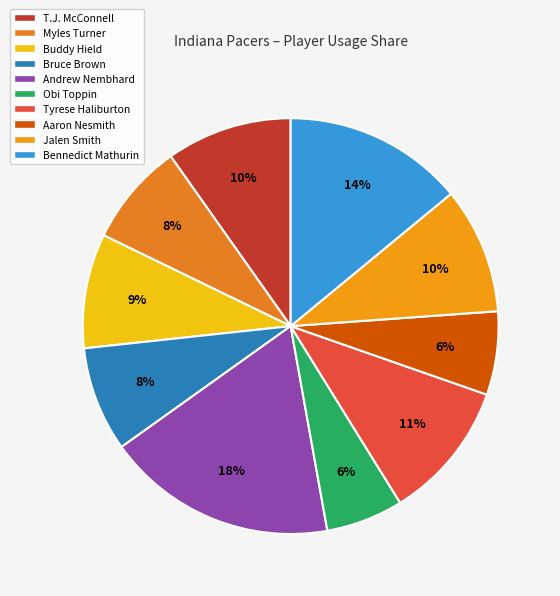

Which slice is the largest?

Andrew Nembhard